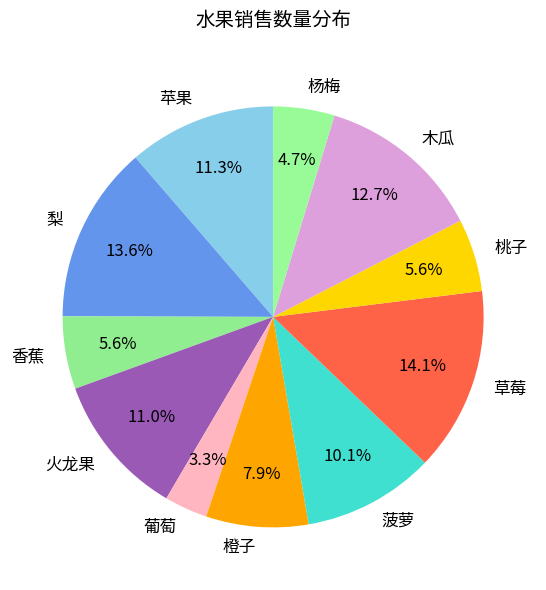

Which category has the smallest portion of the pie?

葡萄